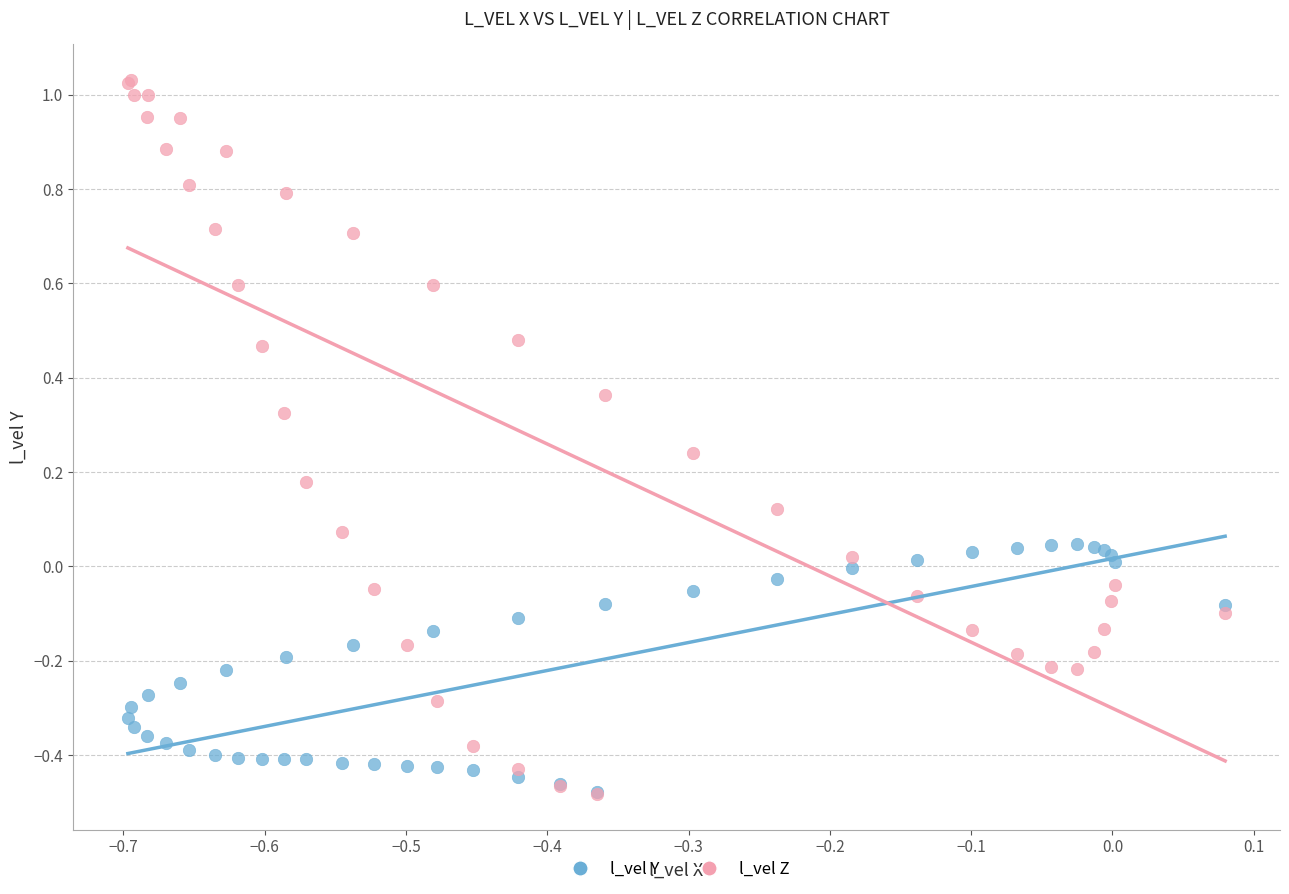

What are all the series names shown in the legend?

l_vel Y, l_vel Z